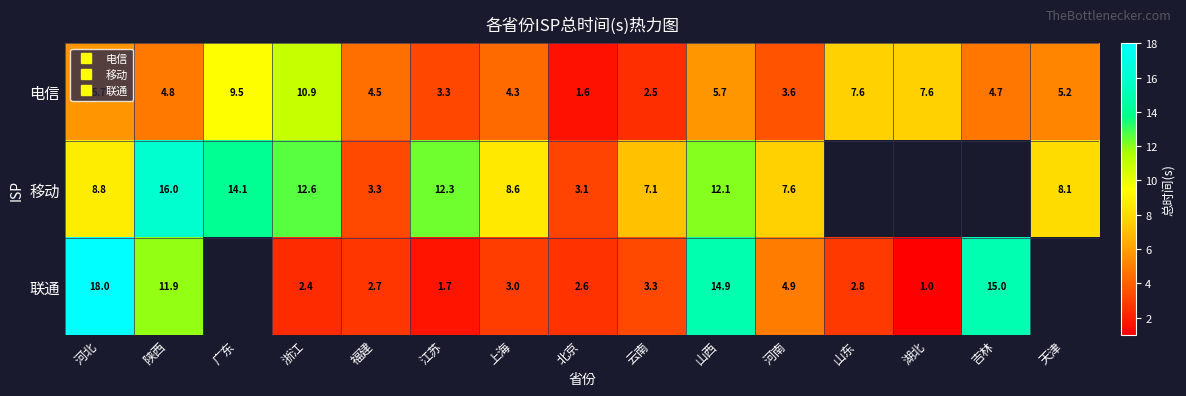

Rank the categories by 电信 value from lowest to highest.

北京, 云南, 江苏, 河南, 上海, 福建, 吉林, 陕西, 天津, 河北, 山西, 山东, 湖北, 广东, 浙江